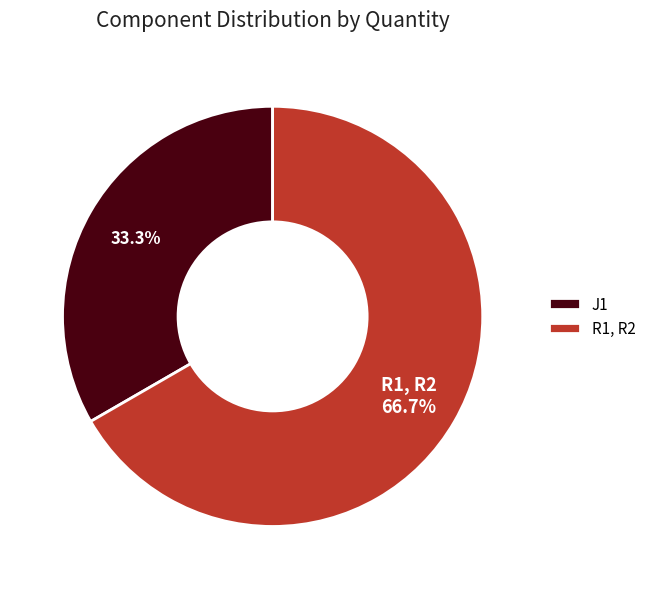

Is it true that R1, R2 is 67% of the pie?

True